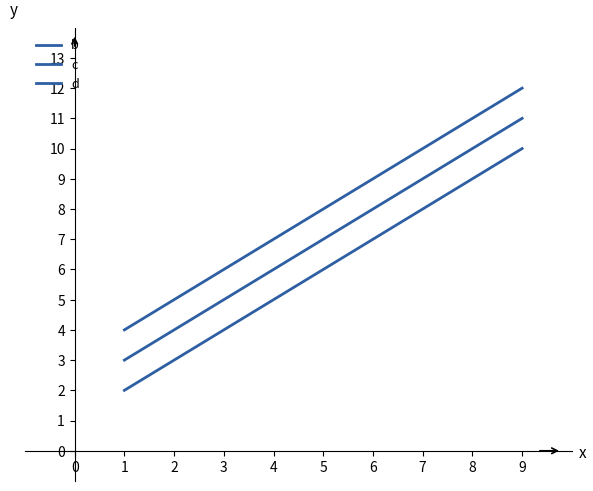

At how many categories does at least one series exceed 6?

2